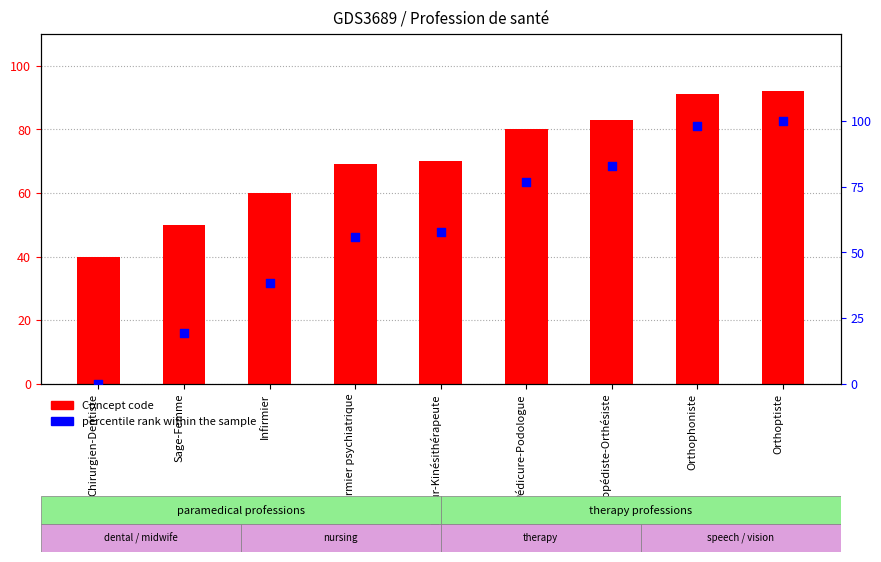

Which series has the widest spread of Y values?

percentile rank within the sample